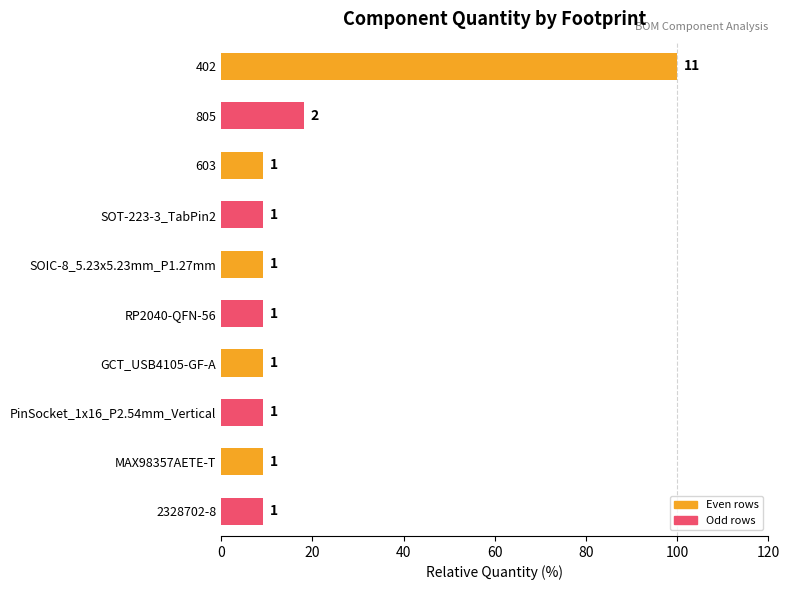

What is the average value?

19.1